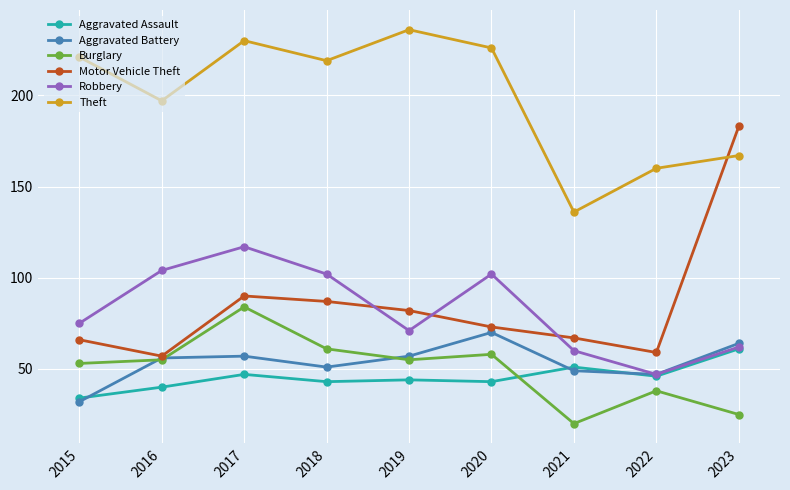

At which category does the chart reach its minimum across all series?

2021